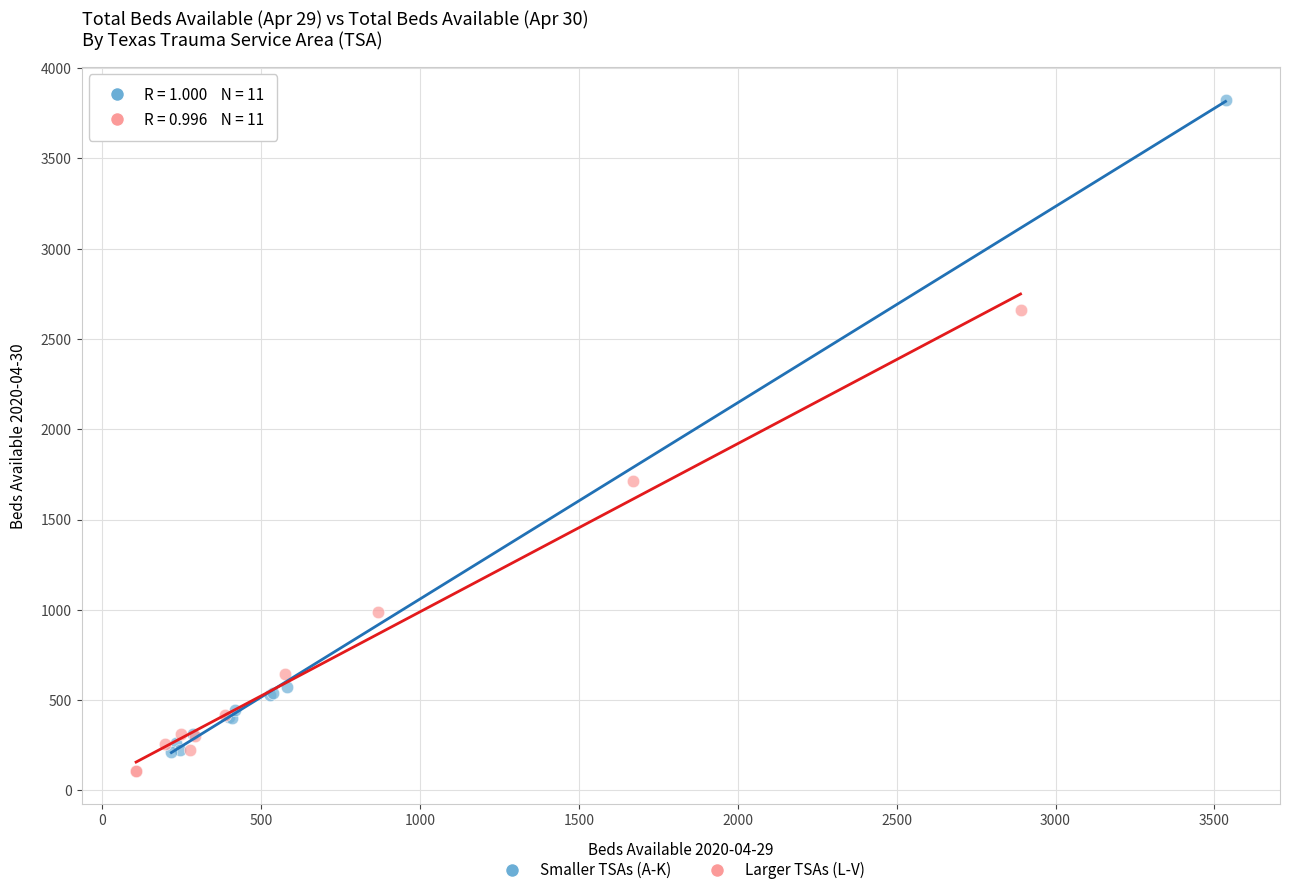

Which series contains the highest Y value?

Smaller TSAs (A-K)